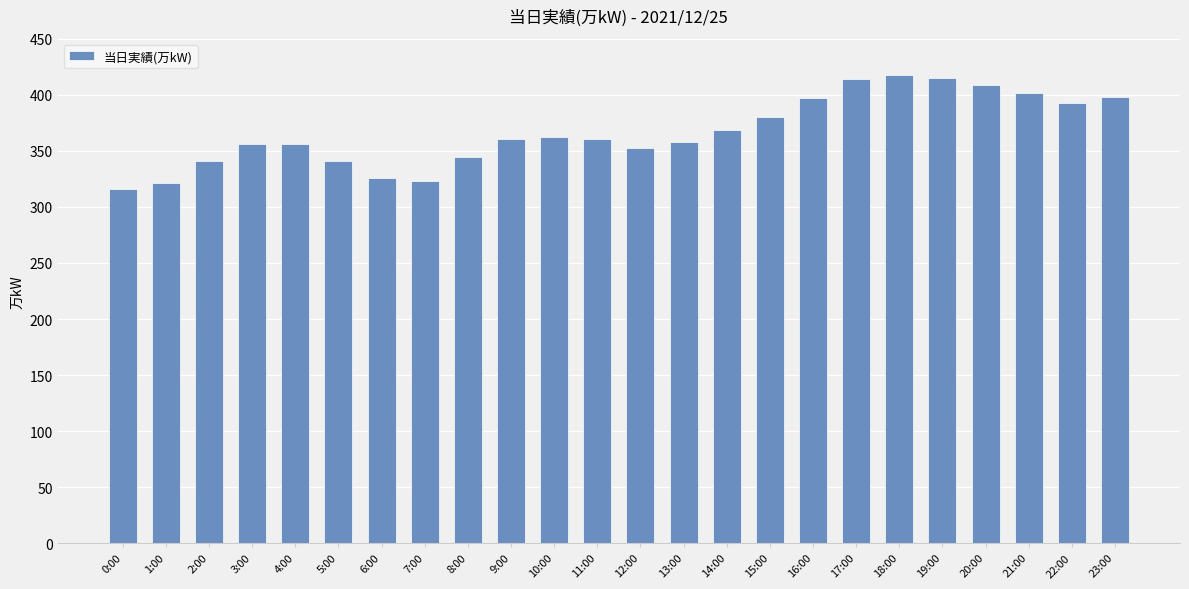

What is the difference between the maximum and minimum values?

102